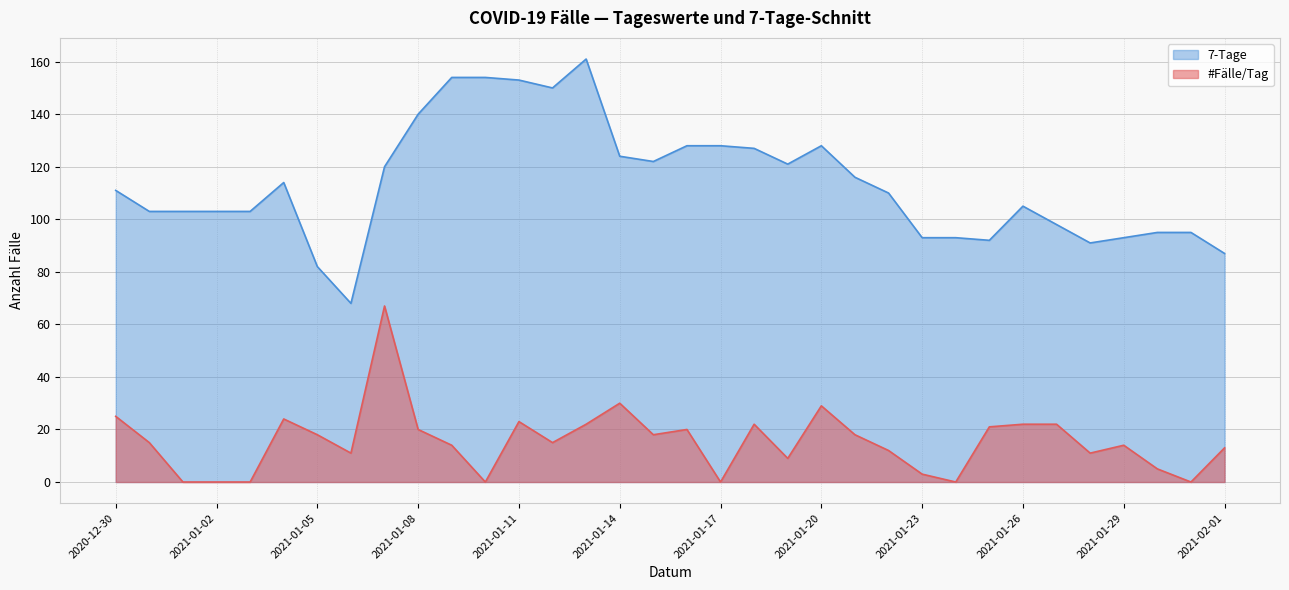

What is the average value of the 7-Tage series?

114